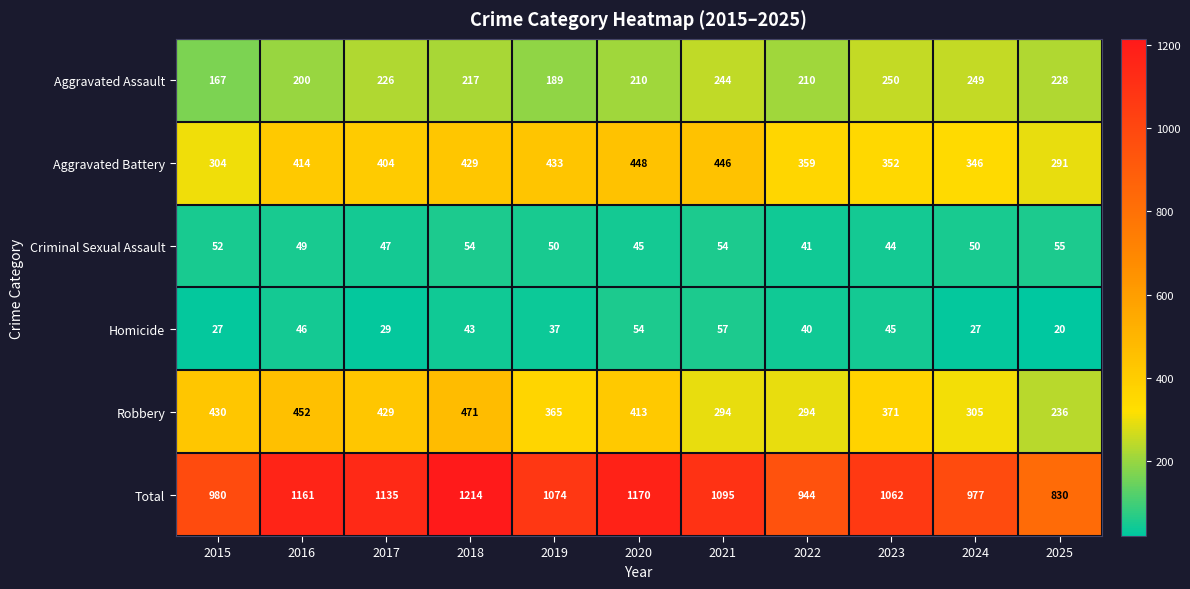

Which series has the largest range (max minus min)?

Total